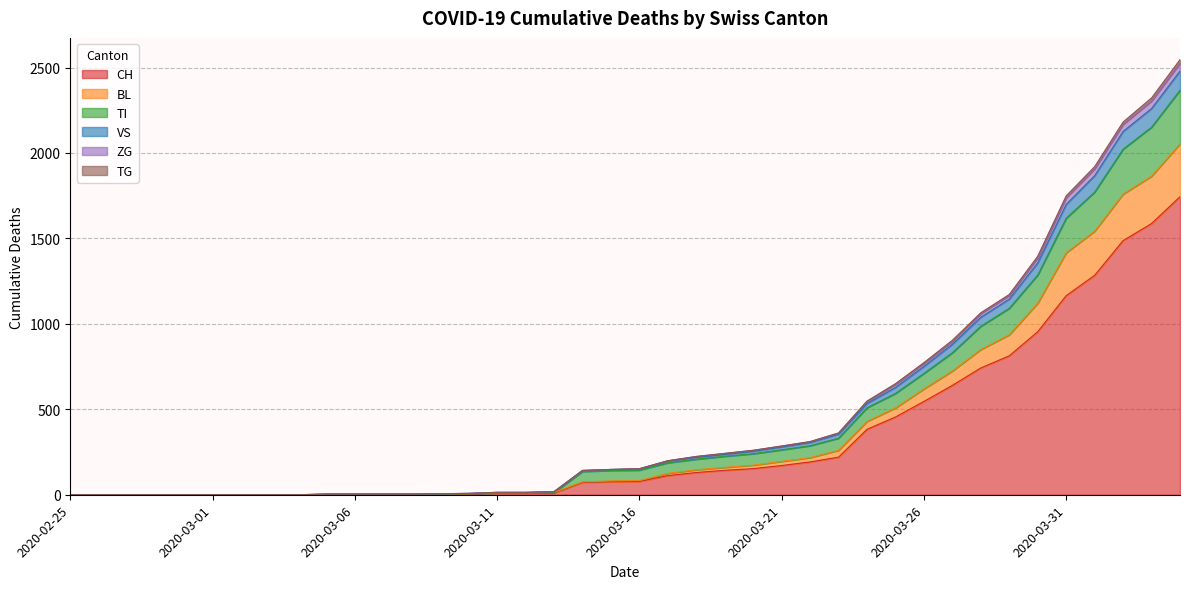

How many values in BL are above zero?

31